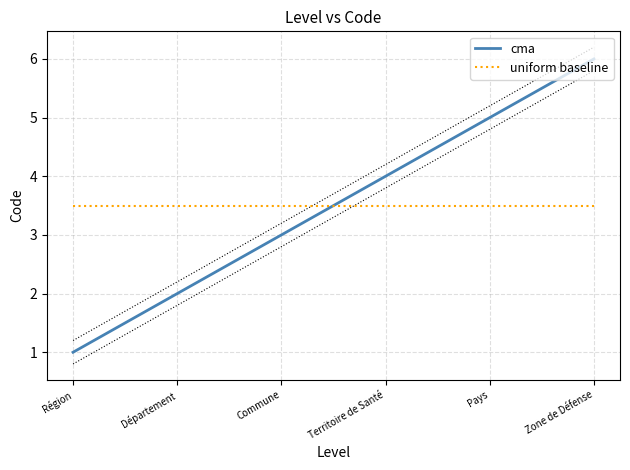

Which series has the widest spread of values?

cma